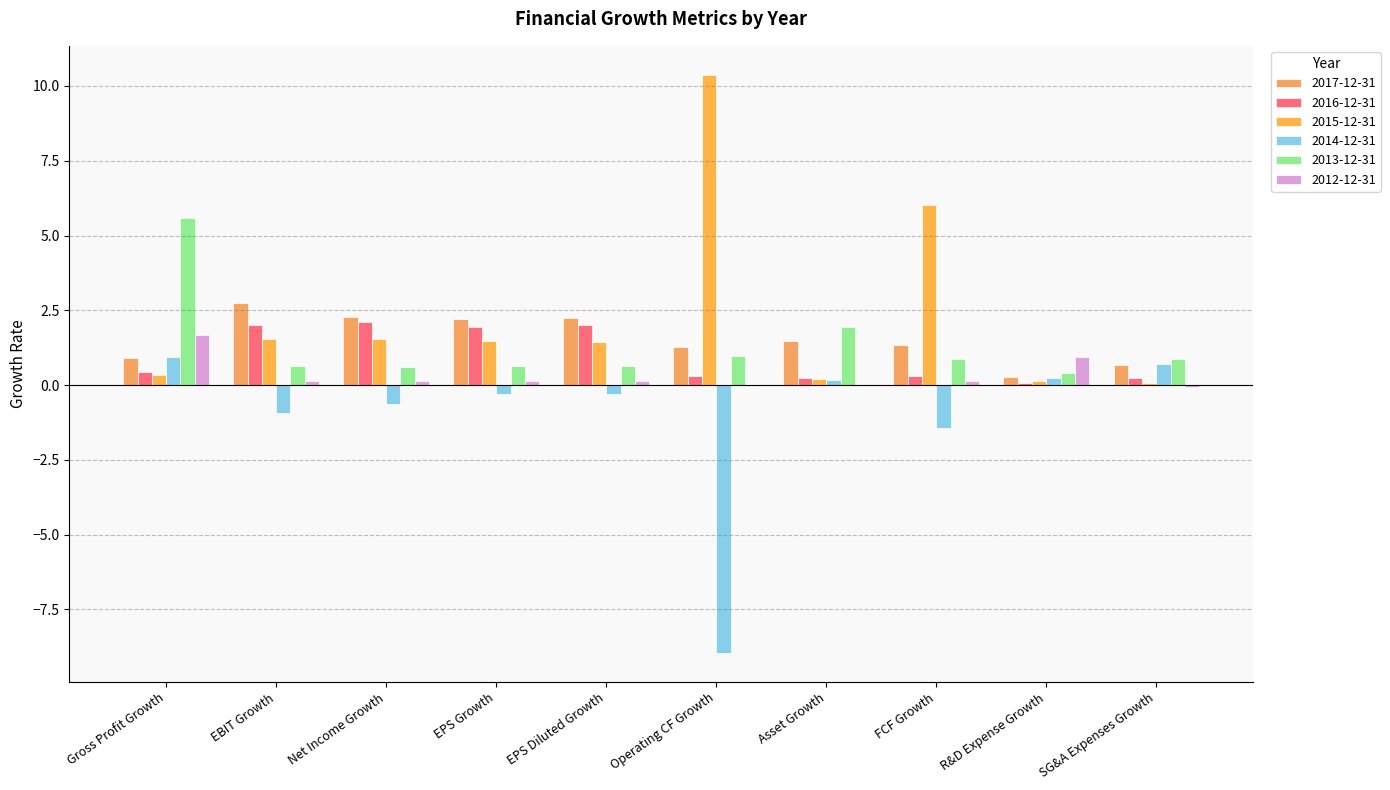

At SG&A Expenses Growth, list the series in order from smallest to largest.

2012-12-31, 2015-12-31, 2016-12-31, 2017-12-31, 2014-12-31, 2013-12-31